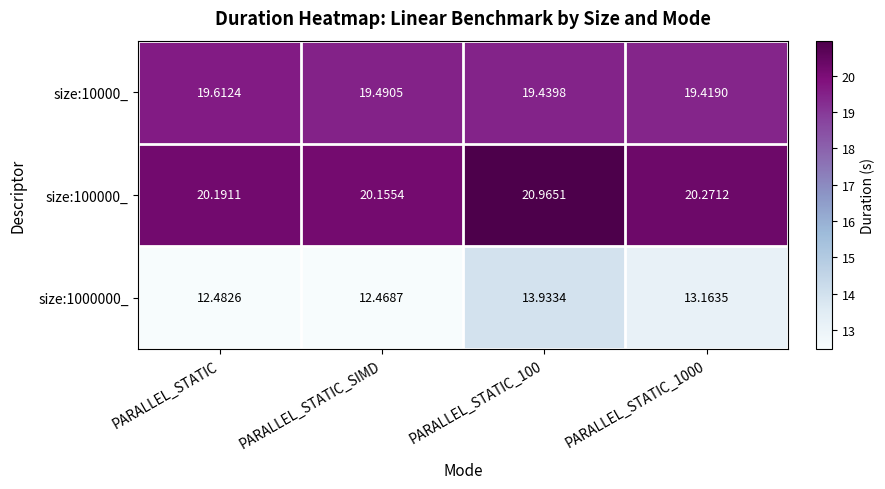

Which series has the widest spread of values?

size:1000000_